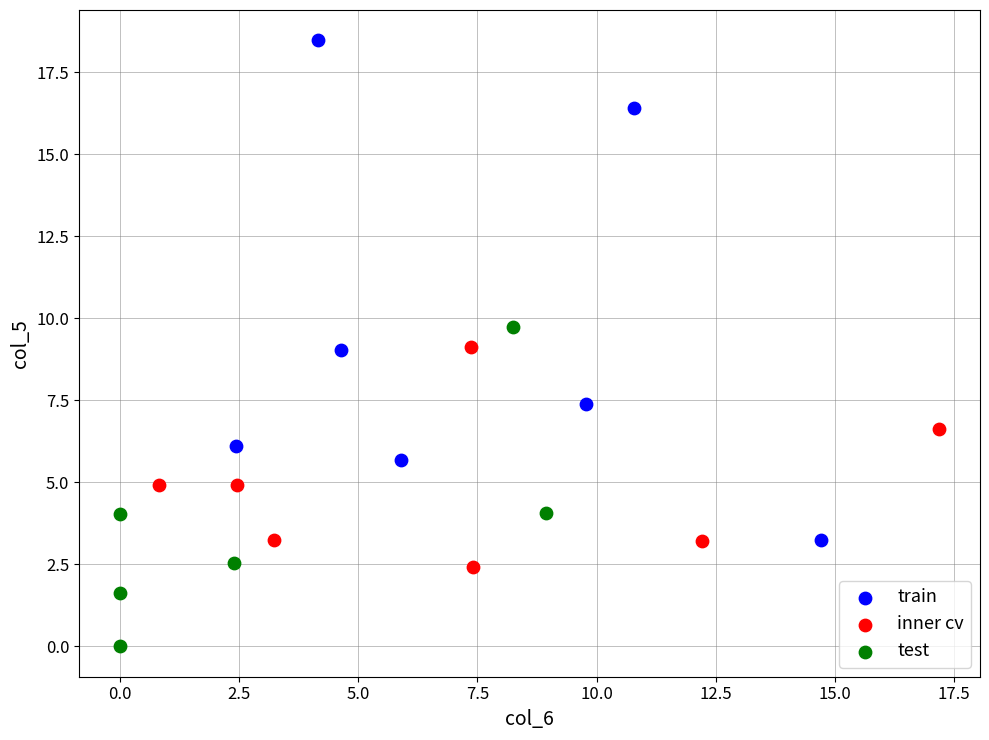

Which series contains the highest Y value?

train